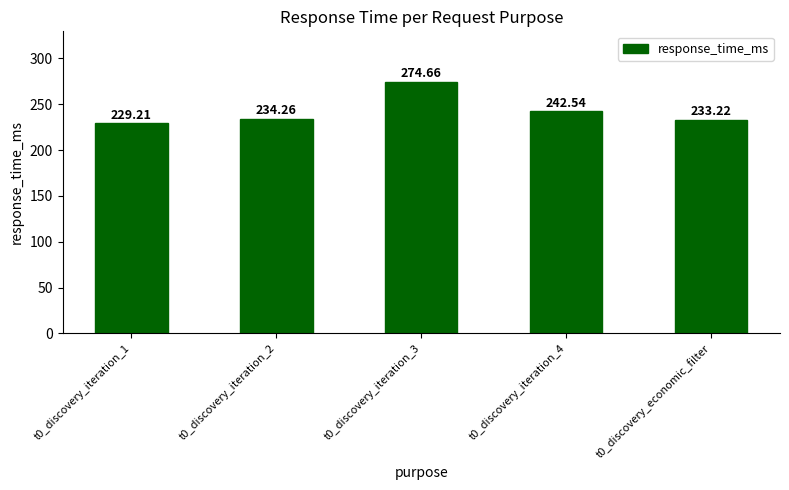

How many values are below 234?

2